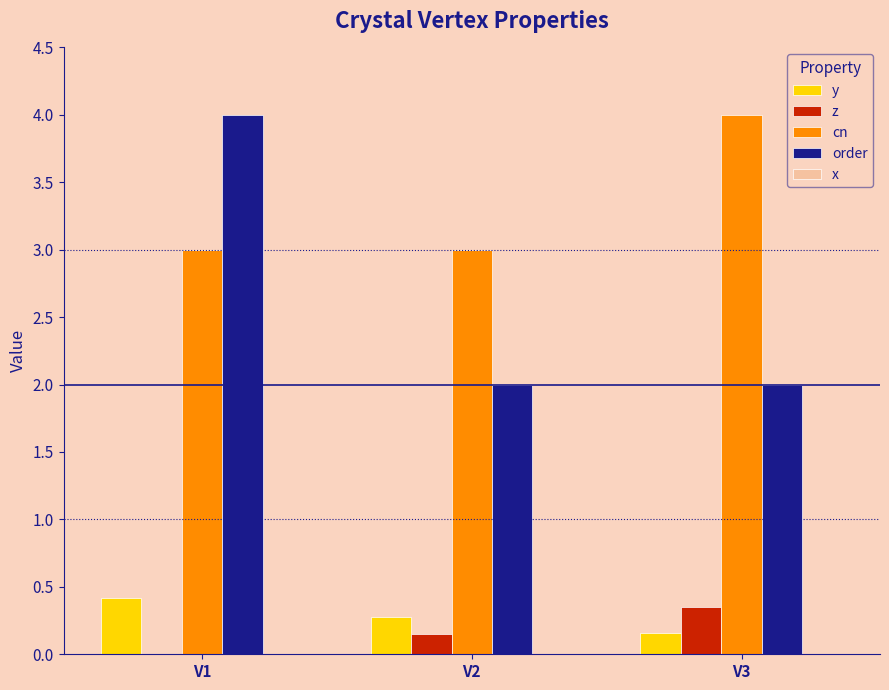

Are the bars horizontal?

No